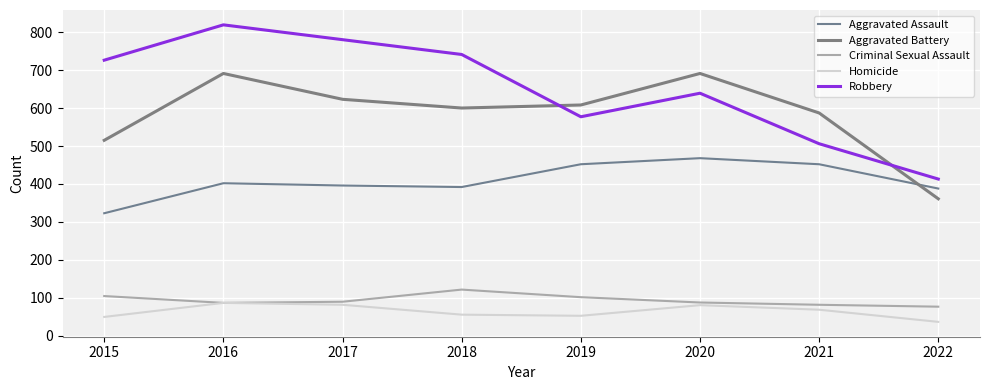

Reading left to right, transcribe all the data shown in this chart.

Aggravated Assault: 2015=323	2016=402	2017=396	2018=392	2019=452	2020=468	2021=452	2022=388
Aggravated Battery: 2015=515	2016=691	2017=623	2018=600	2019=608	2020=691	2021=587	2022=361
Criminal Sexual Assault: 2015=105	2016=87	2017=90	2018=122	2019=102	2020=88	2021=82	2022=77
Homicide: 2015=50	2016=87	2017=82	2018=56	2019=53	2020=81	2021=69	2022=37
Robbery: 2015=726	2016=819	2017=780	2018=741	2019=577	2020=639	2021=506	2022=413